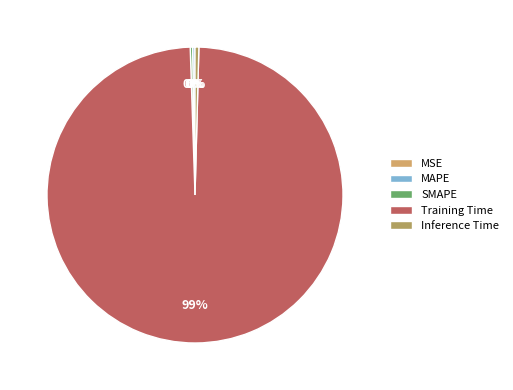

Does SMAPE represent more than half of the total?

No